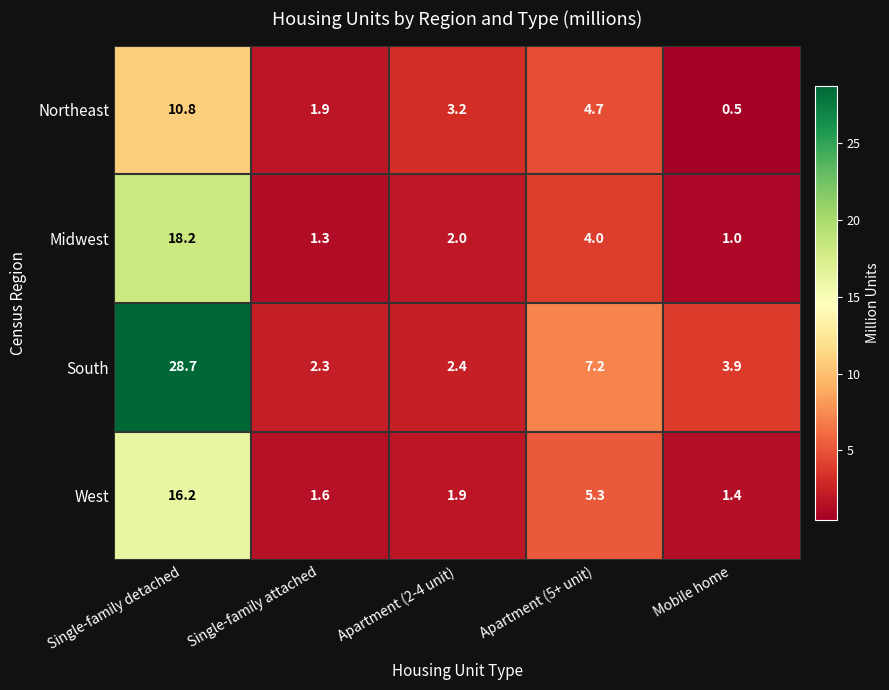

True or false: Northeast has a value of 3.2 at Apartment (2-4 unit).

True